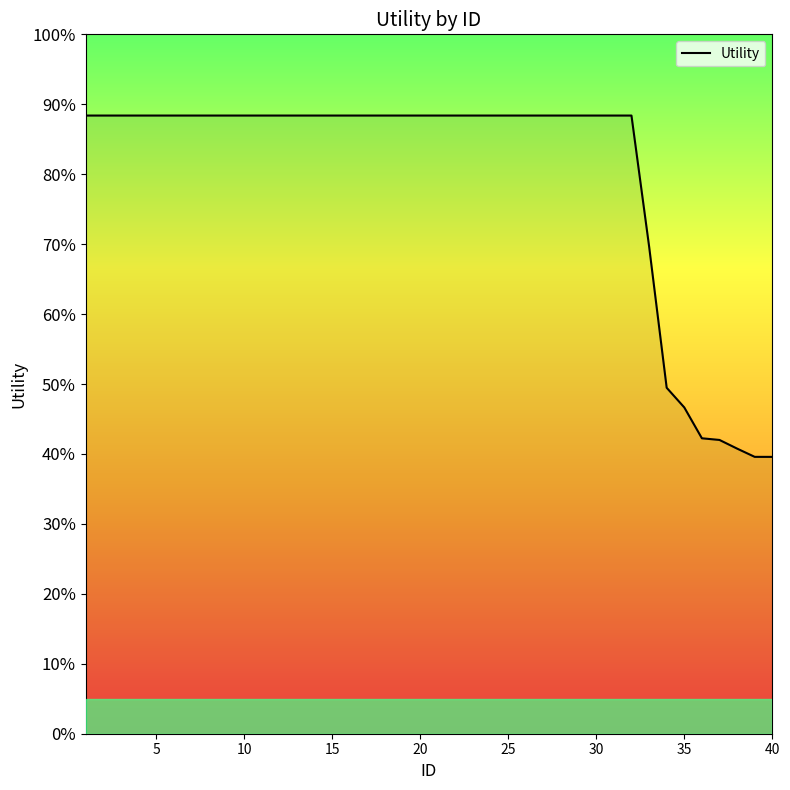

True or false: there are more than 2 points higher than both neighbors.

False